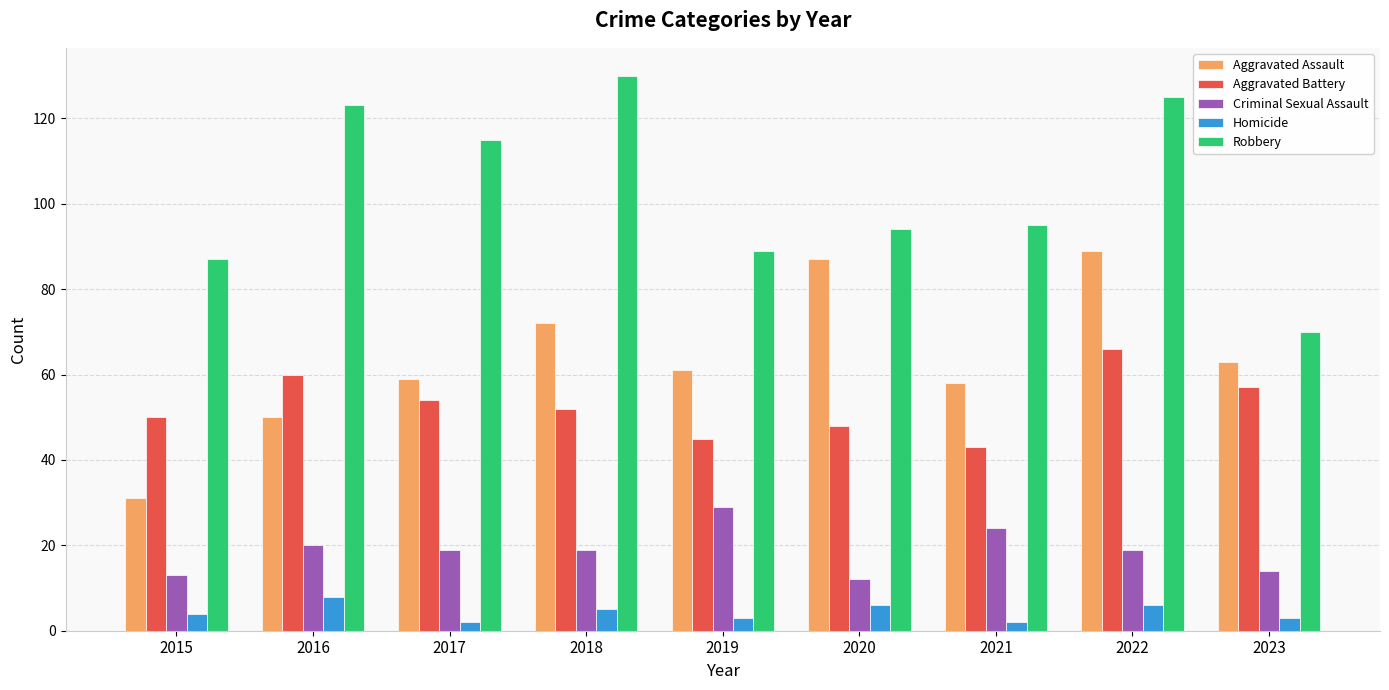

Which series has the widest spread of values?

Robbery